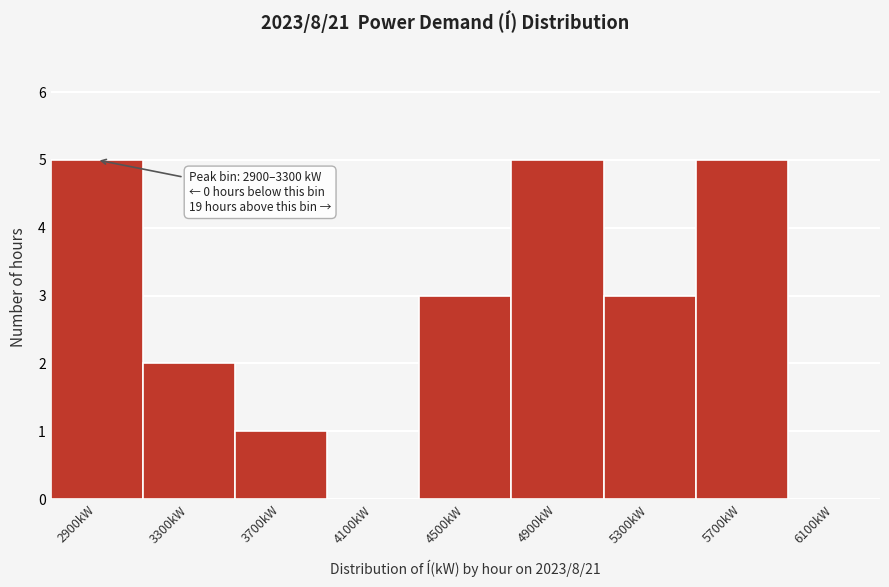

Reading left to right, extract all data points from this chart.

2900kW=5	3300kW=2	3700kW=1	4100kW=0	4500kW=3	4900kW=5	5300kW=3	5700kW=5	6100kW=0